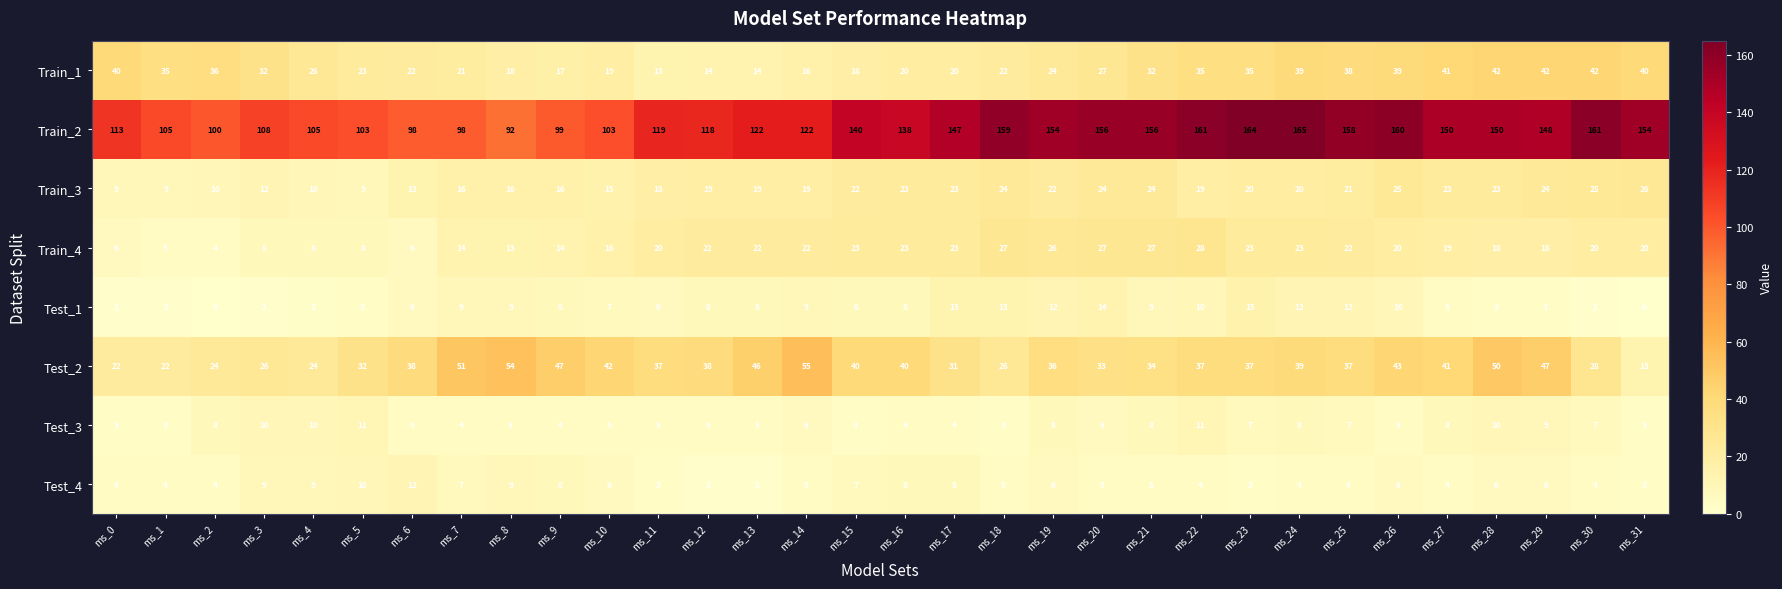

At which category is the sum across all series the highest?

ms_24